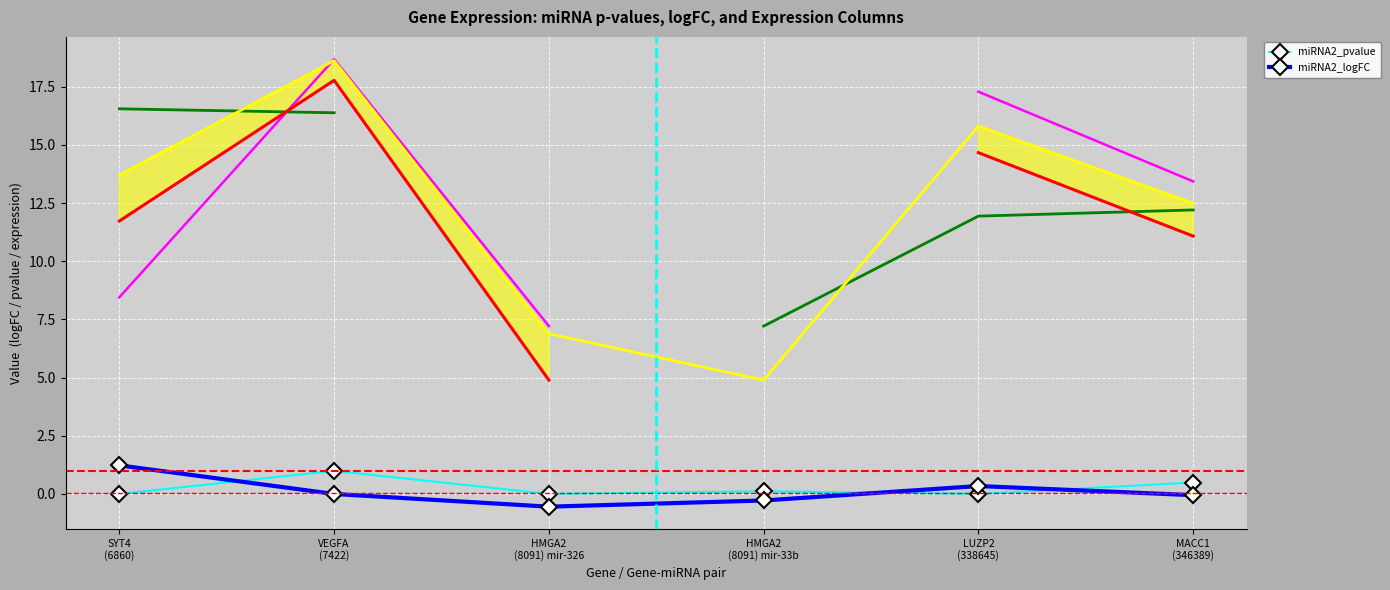

What is the highest value of the miRNA2_pvalue series?

1.0